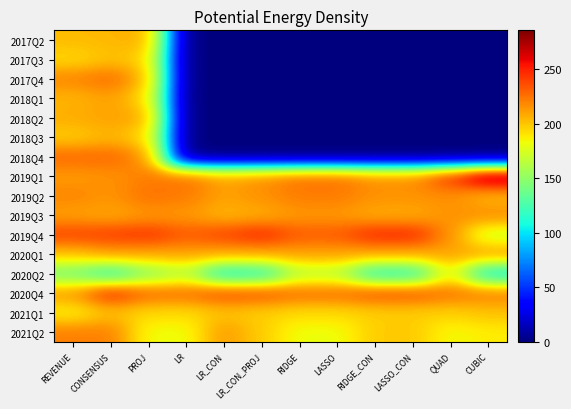

Reading left to right, transcribe all the data shown in this chart.

2017Q2: REVENUE=203.0	CONSENSUS=203.8	PROJ=209.1	LR=0.0	LR_CON=0.0	LR_CON_PROJ=0.0	RIDGE=0.0	LASSO=0.0	RIDGE_CON=0.0	LASSO_CON=0.0	QUAD=0.0	CUBIC=0.0
2017Q3: REVENUE=194.0	CONSENSUS=201.3	PROJ=197.6	LR=0.0	LR_CON=0.0	LR_CON_PROJ=0.0	RIDGE=0.0	LASSO=0.0	RIDGE_CON=0.0	LASSO_CON=0.0	QUAD=0.0	CUBIC=0.0
2017Q4: REVENUE=219.0	CONSENSUS=226.9	PROJ=203.5	LR=0.0	LR_CON=0.0	LR_CON_PROJ=0.0	RIDGE=0.0	LASSO=0.0	RIDGE_CON=0.0	LASSO_CON=0.0	QUAD=0.0	CUBIC=0.0
2018Q1: REVENUE=205.0	CONSENSUS=211.0	PROJ=194.3	LR=0.0	LR_CON=0.0	LR_CON_PROJ=0.0	RIDGE=0.0	LASSO=0.0	RIDGE_CON=0.0	LASSO_CON=0.0	QUAD=0.0	CUBIC=0.0
2018Q2: REVENUE=207.0	CONSENSUS=210.8	PROJ=208.8	LR=0.0	LR_CON=0.0	LR_CON_PROJ=0.0	RIDGE=0.0	LASSO=0.0	RIDGE_CON=0.0	LASSO_CON=0.0	QUAD=0.0	CUBIC=0.0
2018Q3: REVENUE=198.0	CONSENSUS=204.5	PROJ=195.2	LR=0.0	LR_CON=0.0	LR_CON_PROJ=0.0	RIDGE=0.0	LASSO=0.0	RIDGE_CON=0.0	LASSO_CON=0.0	QUAD=0.0	CUBIC=0.0
2018Q4: REVENUE=228.0	CONSENSUS=228.9	PROJ=214.7	LR=0.0	LR_CON=0.0	LR_CON_PROJ=0.0	RIDGE=0.0	LASSO=0.0	RIDGE_CON=0.0	LASSO_CON=0.0	QUAD=0.0	CUBIC=0.0
2019Q1: REVENUE=213.0	CONSENSUS=215.1	PROJ=221.9	LR=226.8	LR_CON=210.5	LR_CON_PROJ=217.0	RIDGE=226.3	LASSO=226.8	RIDGE_CON=216.9	LASSO_CON=217.0	QUAD=246.0	CUBIC=285.6
2019Q2: REVENUE=219.0	CONSENSUS=214.7	PROJ=225.3	LR=222.1	LR_CON=210.4	LR_CON_PROJ=215.3	RIDGE=221.9	LASSO=222.1	RIDGE_CON=215.3	LASSO_CON=215.0	QUAD=216.5	CUBIC=203.3
2019Q3: REVENUE=211.0	CONSENSUS=208.2	PROJ=213.8	LR=213.4	LR_CON=204.5	LR_CON_PROJ=207.2	RIDGE=213.4	LASSO=213.4	RIDGE_CON=207.2	LASSO_CON=207.2	QUAD=215.1	CUBIC=216.9
2019Q4: REVENUE=239.0	CONSENSUS=241.3	PROJ=244.4	LR=232.5	LR_CON=239.2	LR_CON_PROJ=247.9	RIDGE=232.2	LASSO=232.5	RIDGE_CON=247.6	LASSO_CON=247.9	QUAD=215.6	CUBIC=171.8
2020Q1: REVENUE=201.0	CONSENSUS=210.8	PROJ=208.5	LR=210.1	LR_CON=207.9	LR_CON_PROJ=208.1	RIDGE=210.1	LASSO=210.1	RIDGE_CON=208.1	LASSO_CON=208.1	QUAD=209.6	CUBIC=211.2
2020Q2: REVENUE=140.0	CONSENSUS=114.7	PROJ=147.3	LR=164.0	LR_CON=107.3	LR_CON_PROJ=112.5	RIDGE=164.0	LASSO=164.0	RIDGE_CON=113.1	LASSO_CON=113.4	QUAD=186.2	CUBIC=103.8
2020Q4: REVENUE=213.0	CONSENSUS=248.5	PROJ=228.2	LR=227.1	LR_CON=237.4	LR_CON_PROJ=235.5	RIDGE=227.1	LASSO=226.9	RIDGE_CON=235.4	LASSO_CON=235.2	QUAD=224.8	CUBIC=222.4
2021Q1: REVENUE=186.3	CONSENSUS=201.2	PROJ=193.6	LR=193.0	LR_CON=200.4	LR_CON_PROJ=196.8	RIDGE=193.0	LASSO=193.3	RIDGE_CON=196.8	LASSO_CON=197.2	QUAD=196.1	CUBIC=200.4
2021Q2: REVENUE=221.0	CONSENSUS=221.4	PROJ=182.4	LR=181.8	LR_CON=213.4	LR_CON_PROJ=197.8	RIDGE=181.8	LASSO=181.8	RIDGE_CON=197.8	LASSO_CON=198.9	QUAD=183.5	CUBIC=187.7